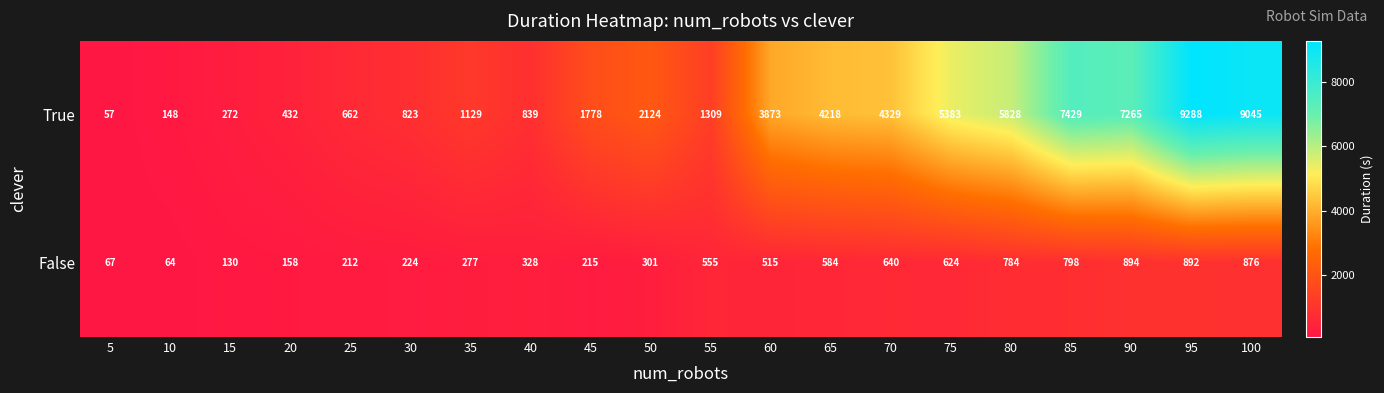

Count the number of data series in this chart.

2